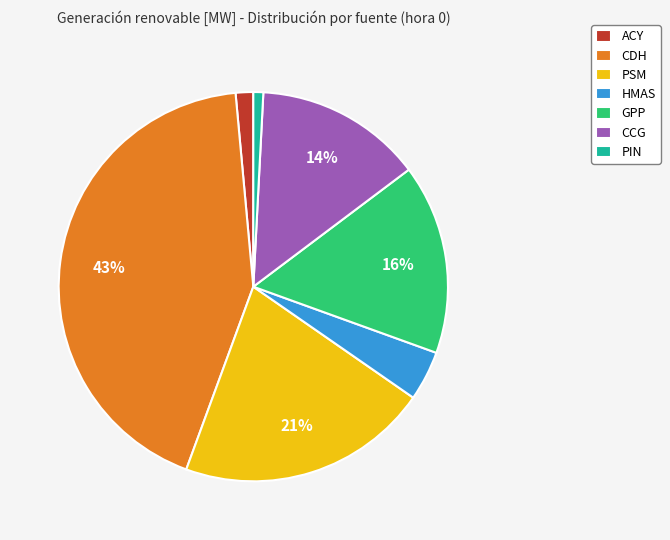

What is the largest slice in the pie chart?

CDH